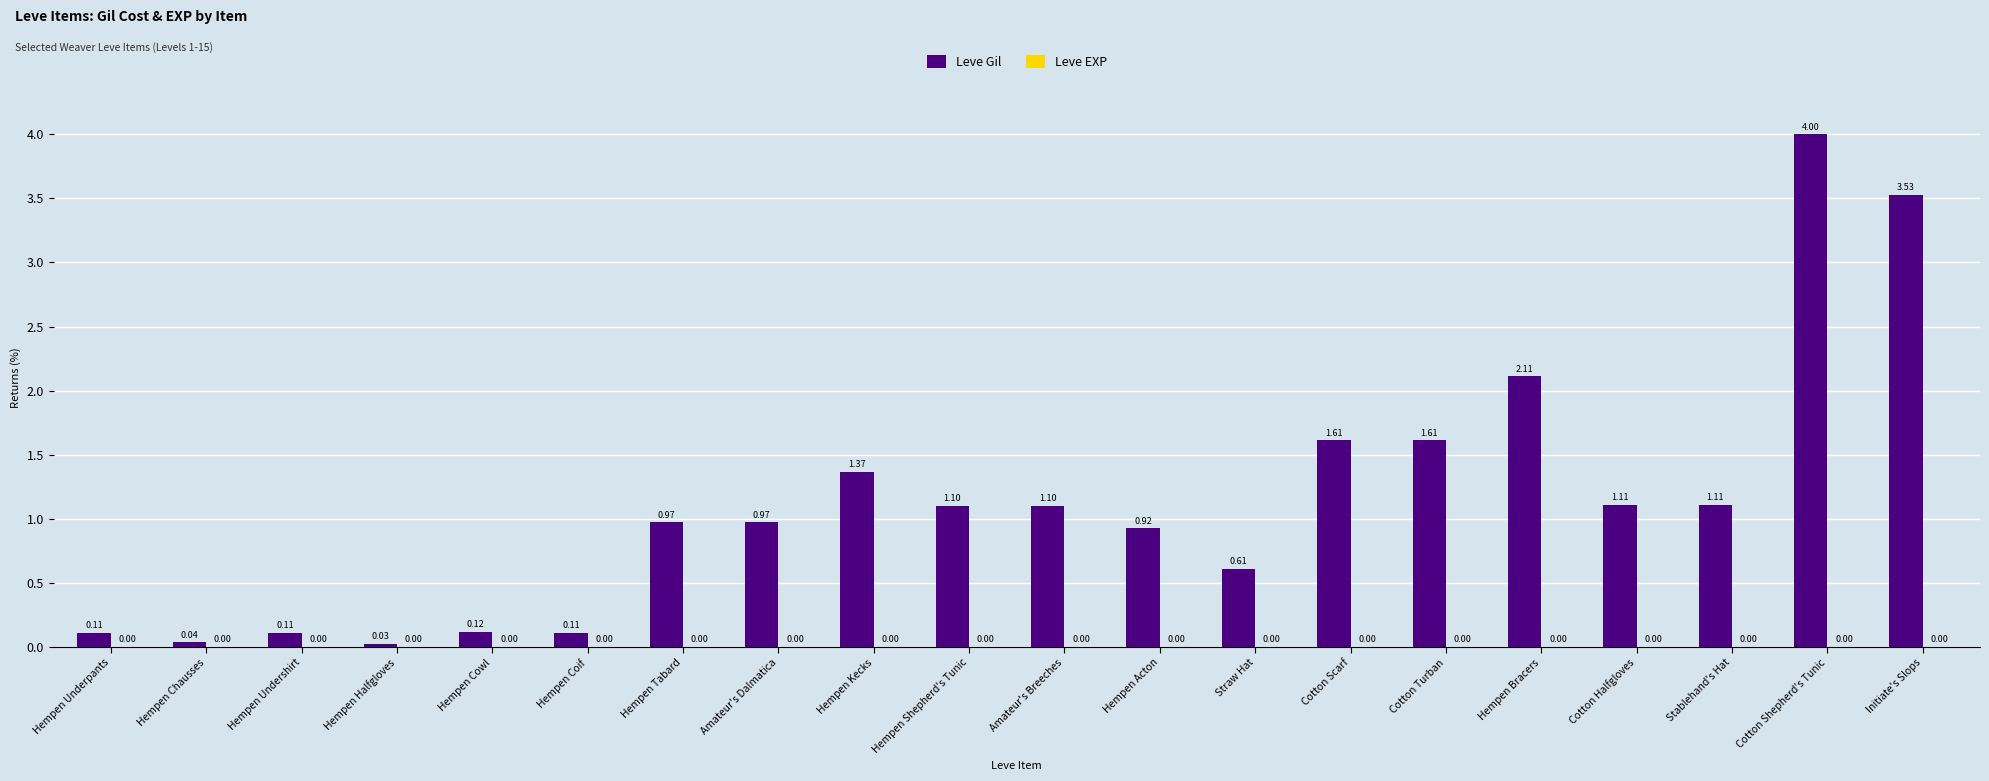

Between Hempen Acton and Cotton Shepherd's Tunic, which series saw the biggest shift?

Leve Gil